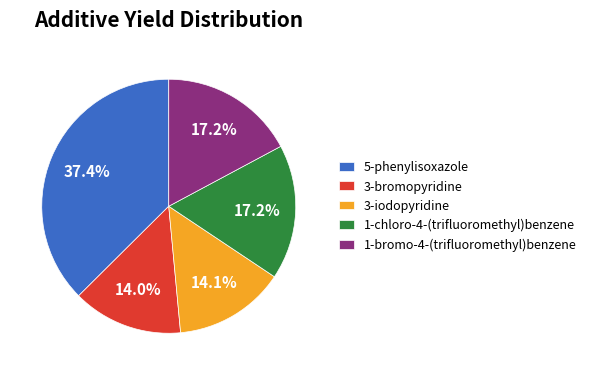

Is 1-chloro-4-(trifluoromethyl)benzene the majority of the pie?

No